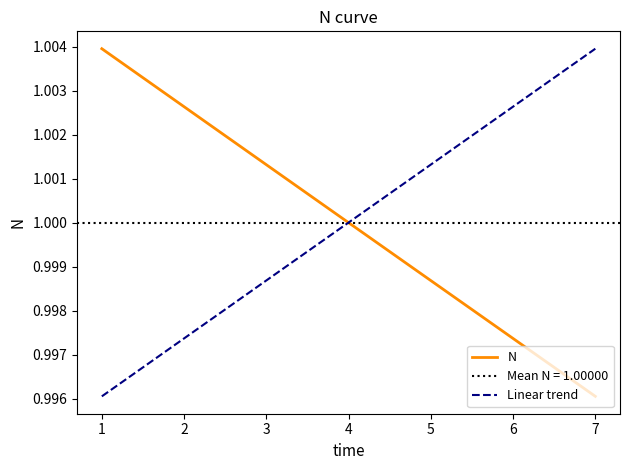

What is the minimum value shown in the chart?

1.0